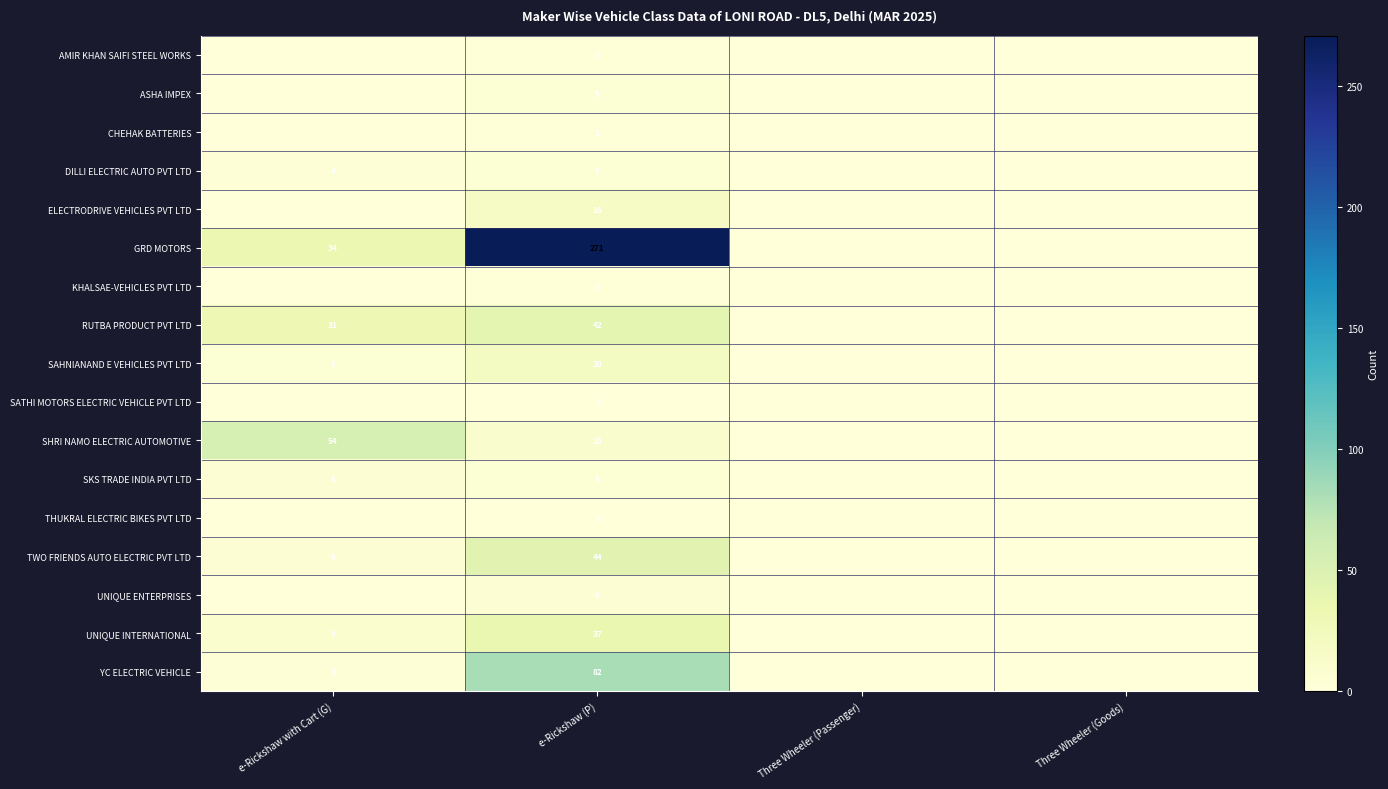

What is the greatest value displayed?

271